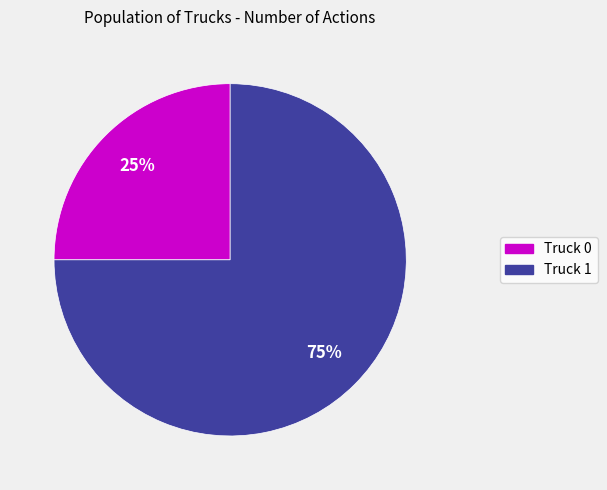

Count the number of slices in the pie.

2